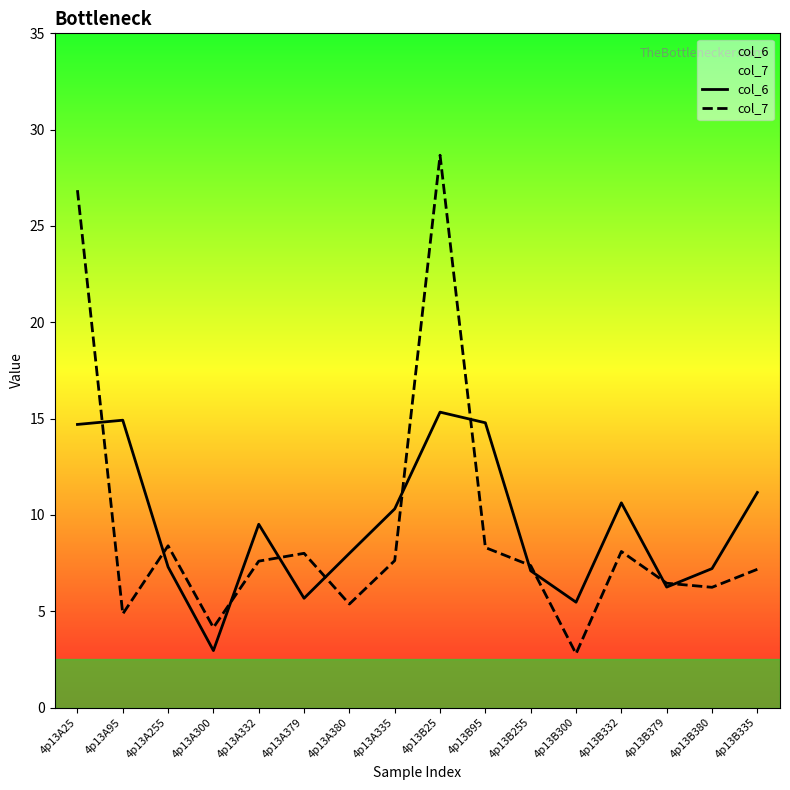

Rank the series by their maximum value, from highest to lowest.

col_7, col_6